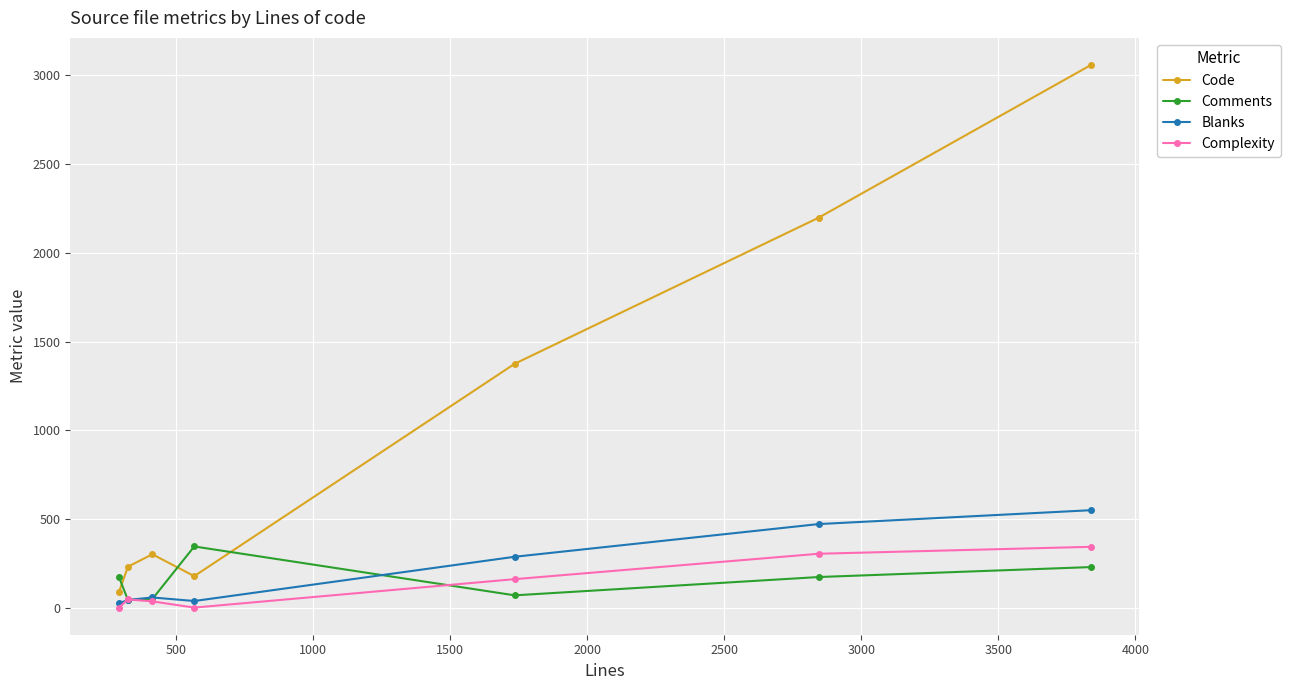

How many distinct data groups are displayed?

4